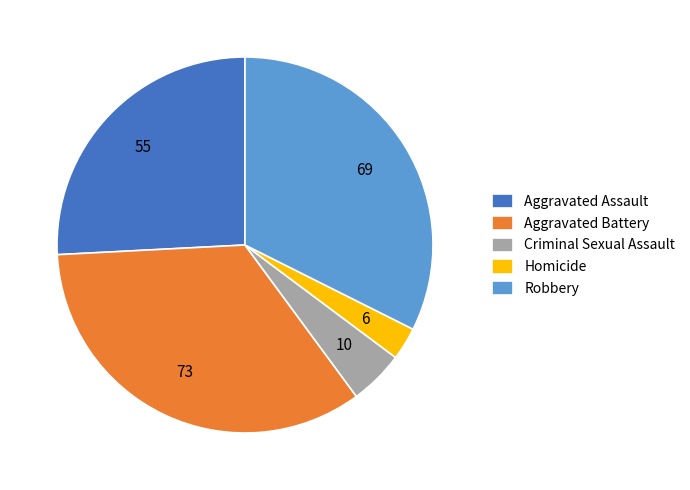

Rank the categories by value from highest to lowest.

Aggravated Battery, Robbery, Aggravated Assault, Criminal Sexual Assault, Homicide